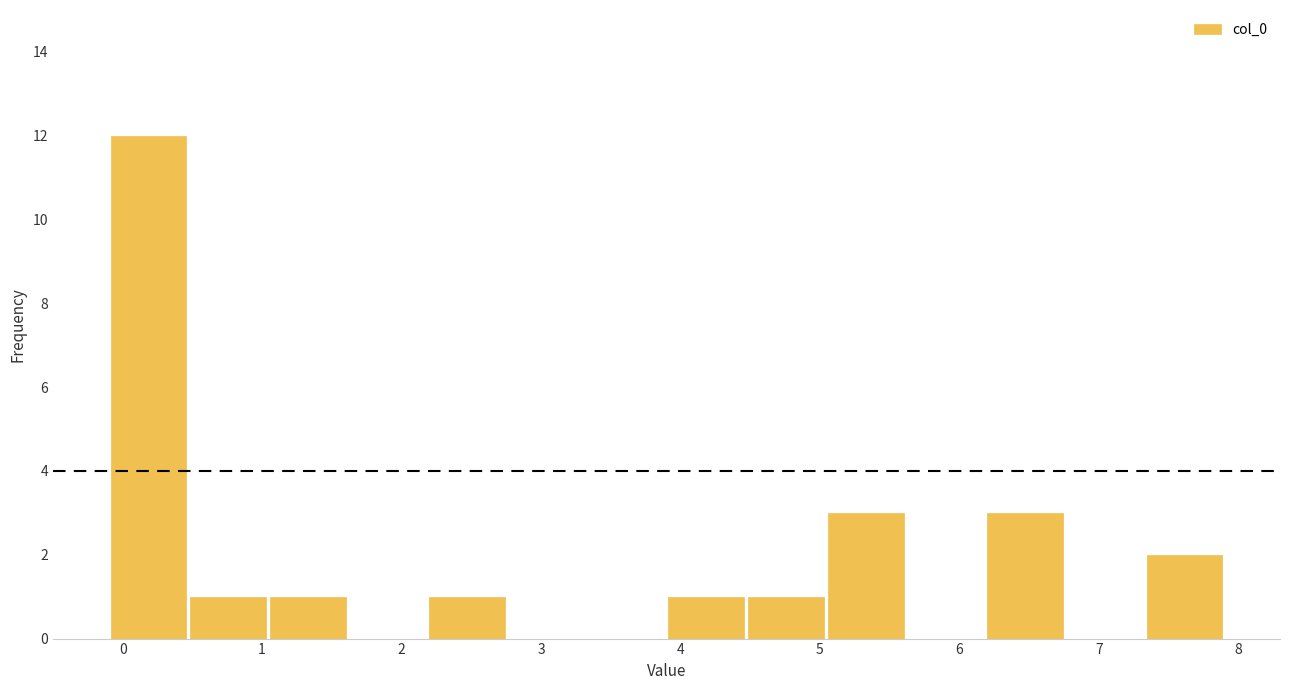

Reading left to right, list every bar in this chart as the range it spans on the x-axis followed by its height. Neither the bar edges nor the heights are printed on the chart, so give them approximately, as read against the axes.

-0.1 to 0.5: 12
0.5 to 1.0: 1
1.0 to 1.6: 1
1.6 to 2.2: 0
2.2 to 2.8: 1
2.8 to 3.3: 0
3.3 to 3.9: 0
3.9 to 4.5: 1
4.5 to 5.0: 1
5.0 to 5.6: 3
5.6 to 6.2: 0
6.2 to 6.8: 3
6.8 to 7.3: 0
7.3 to 7.9: 2